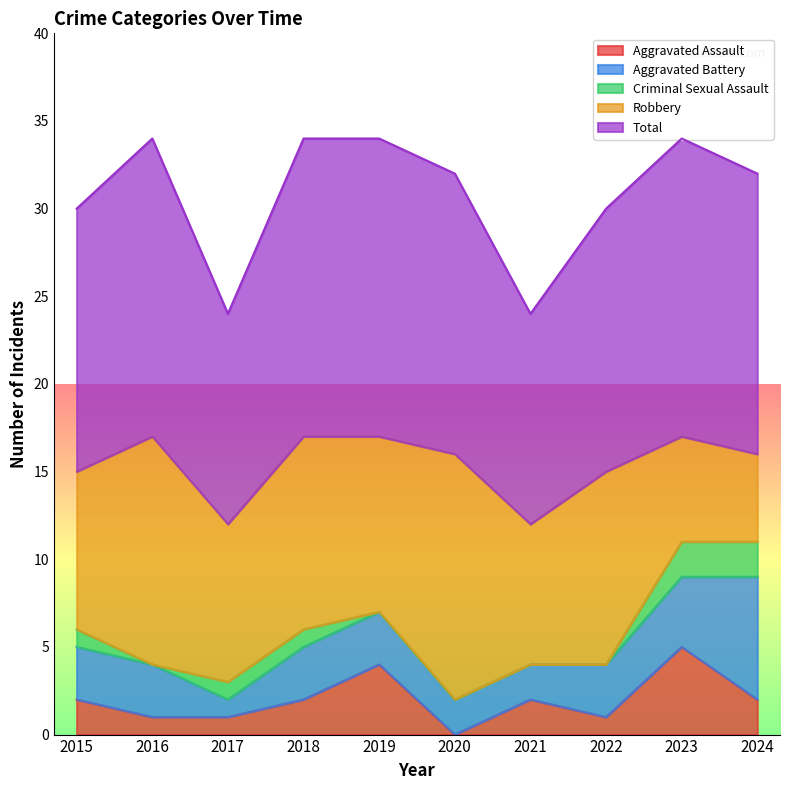

Does the chart display data point markers on the line(s)?

No